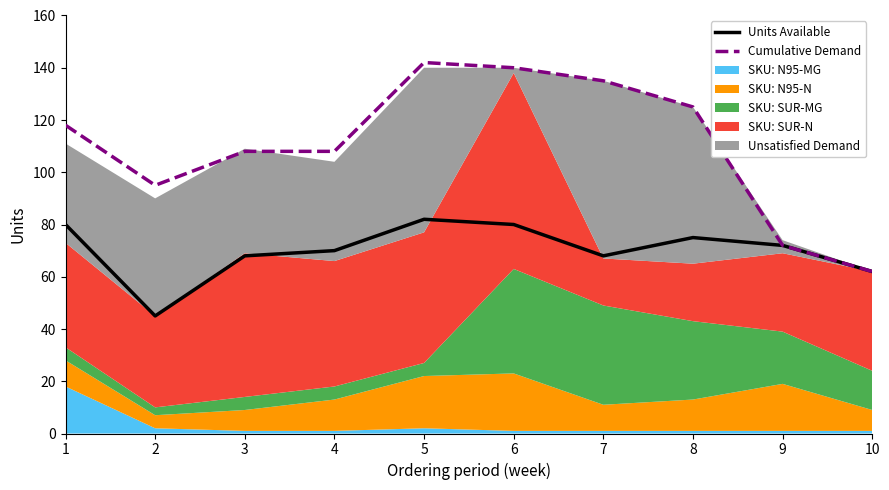

True or false: Cumulative Demand and Units Available cross at least once.

False